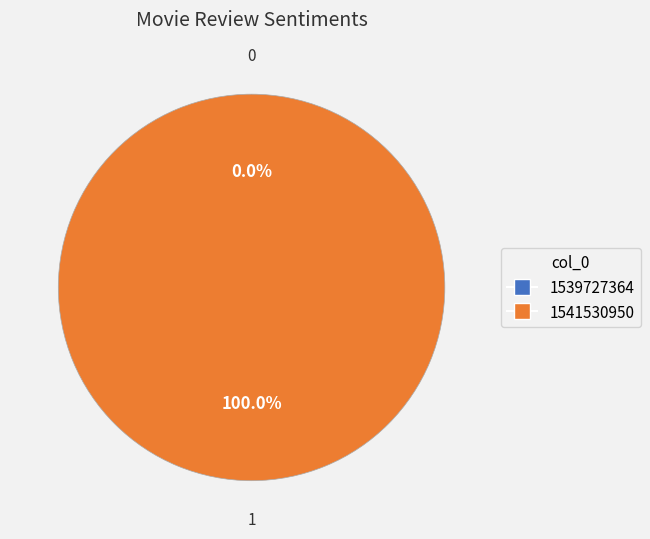

Which slice represents more than half of the pie?

1541530950